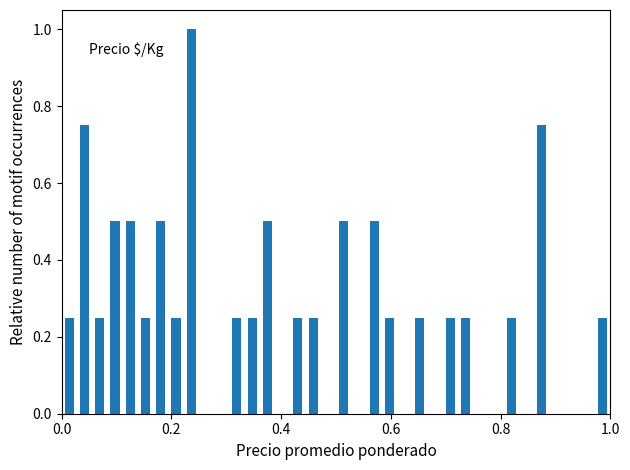

Read against the x-axis, roughly where is the centre of the tallest bar?

0.24